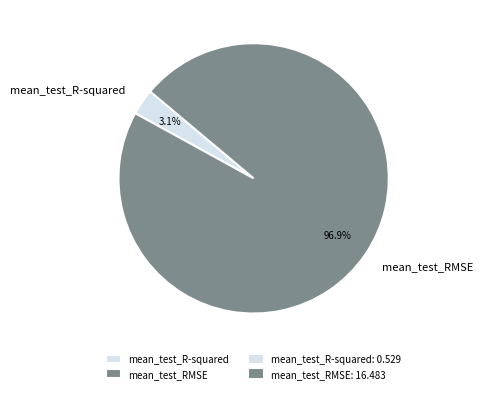

What is the largest slice in the pie chart?

mean_test_RMSE